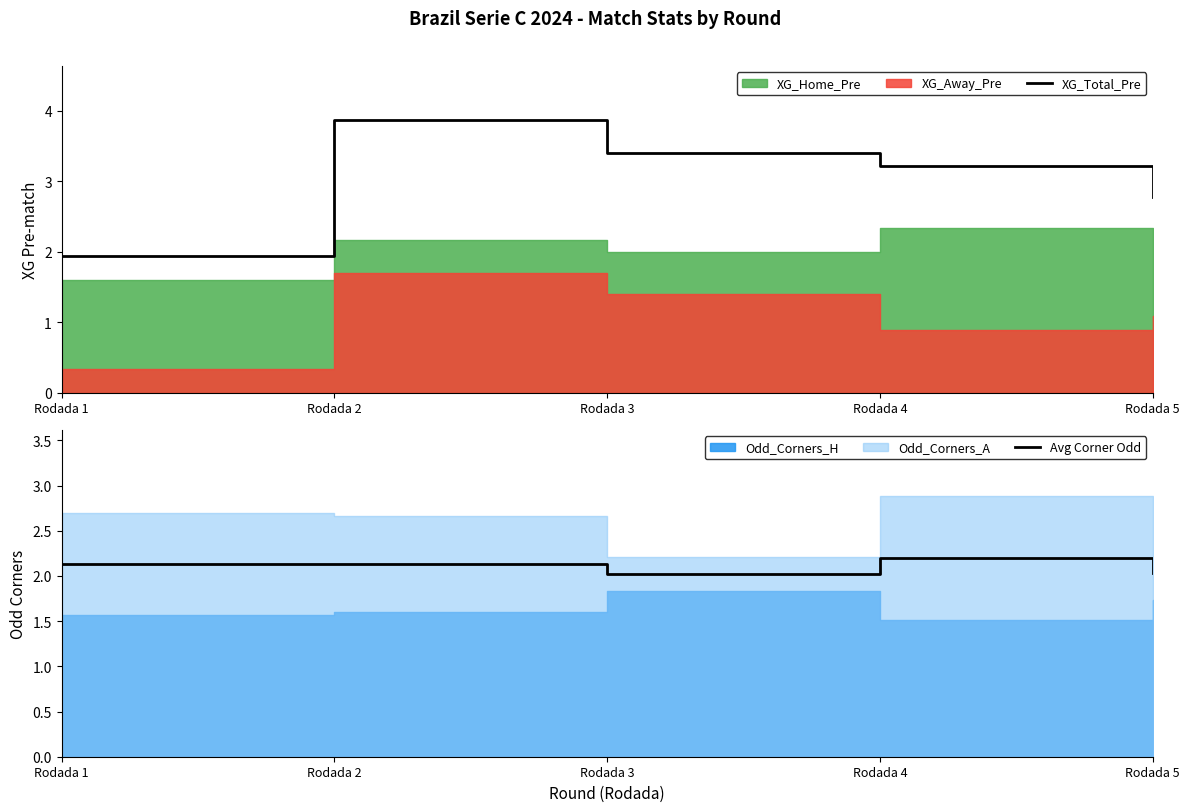

Is it true that Avg Corner Odd equals 1.2 at Rodada 2?

False